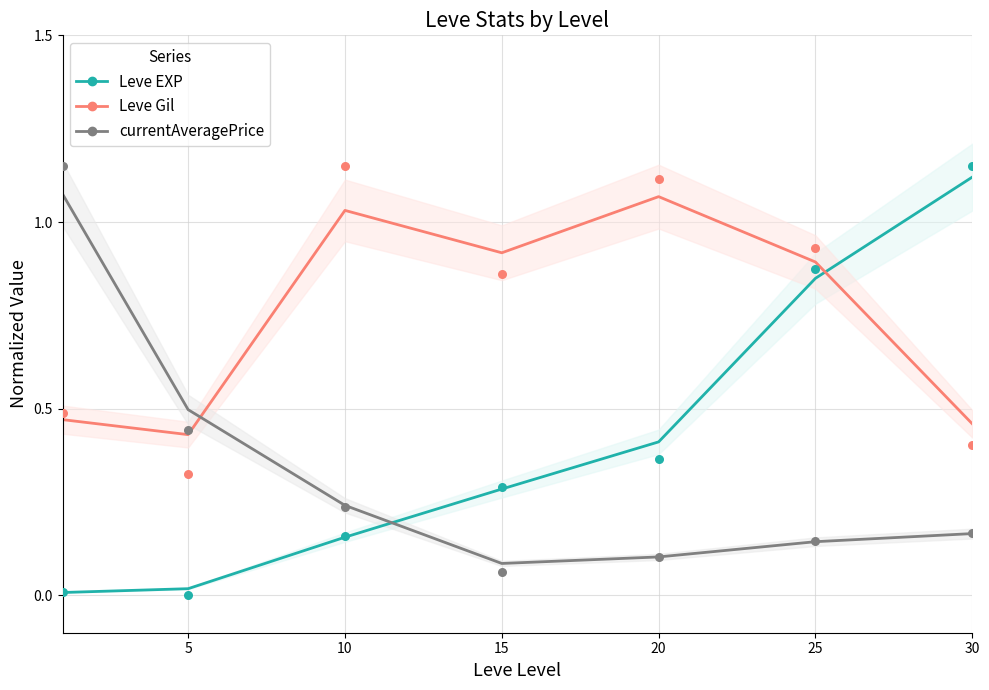

At which category is the sum across all series the highest?

25